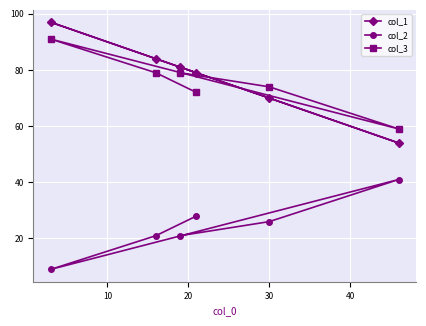

What is the minimum value shown in the chart?

9